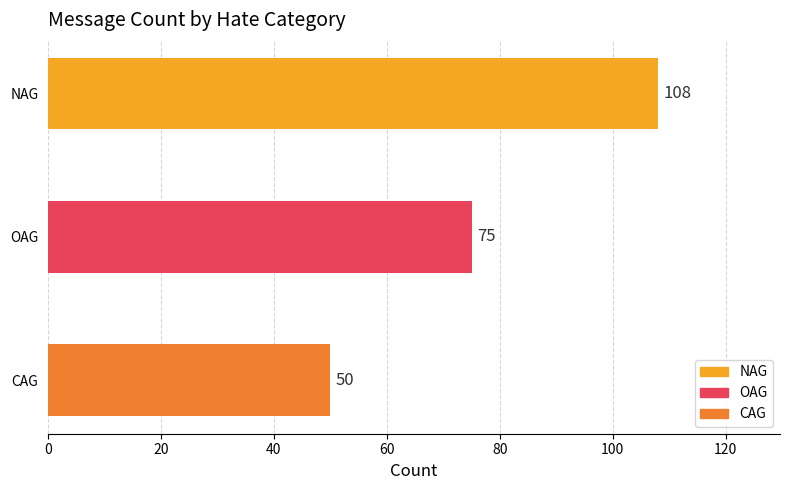

How many data points are less than 75?

1